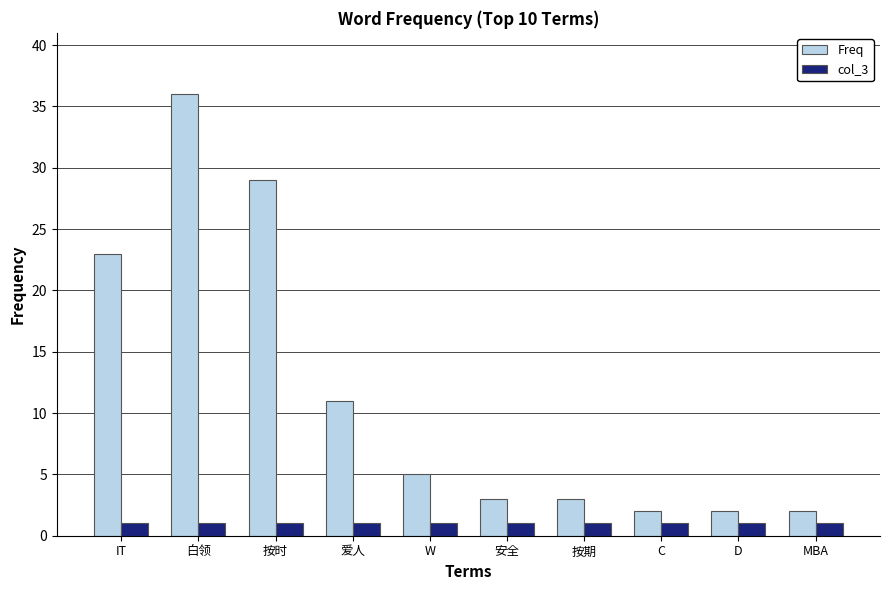

How many groups of bars are there?

10